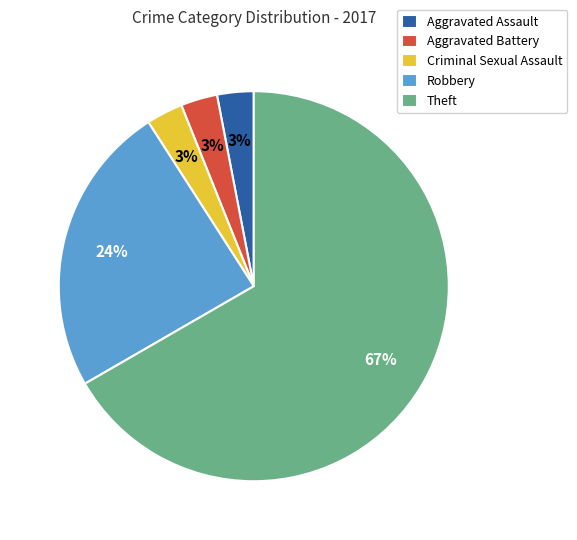

To the nearest percent, what percentage of the pie is Robbery?

24%